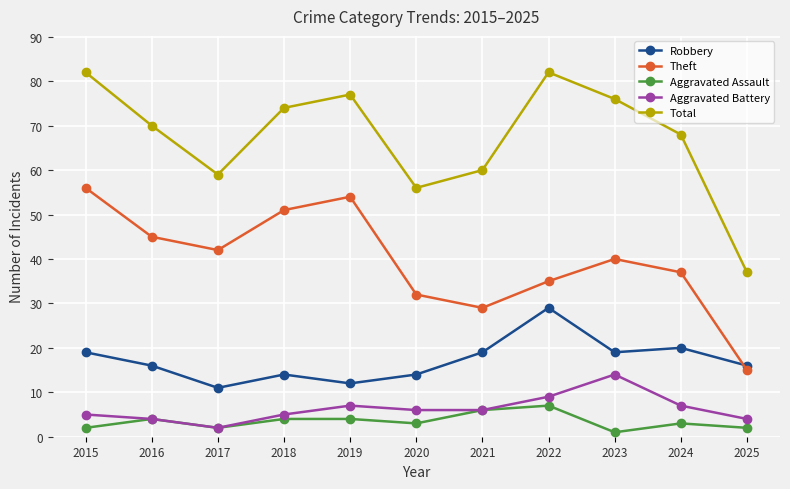

At which label is Robbery closest to 20?

2024